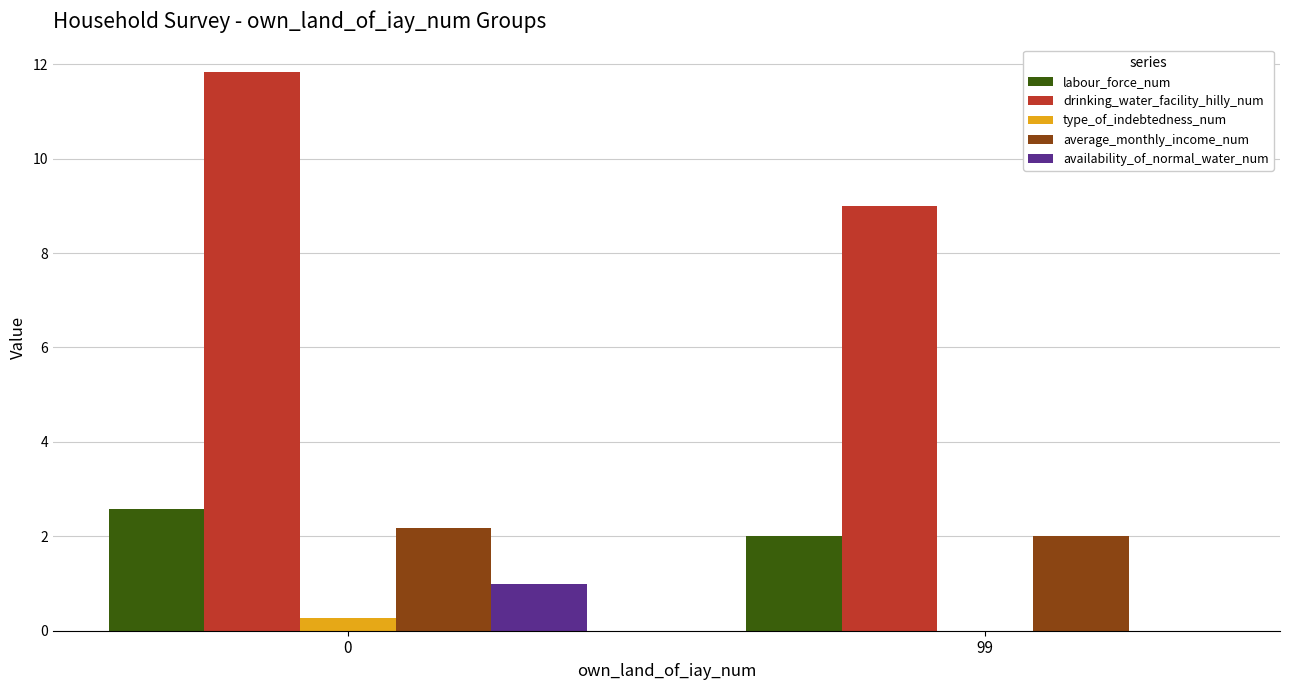

Reading left to right, transcribe all the data shown in this chart.

labour_force_num: 2.6	2.0
drinking_water_facility_hilly_num: 11.8	9.0
type_of_indebtedness_num: 0.3	0.0
average_monthly_income_num: 2.2	2.0
availability_of_normal_water_num: 1.0	0.0